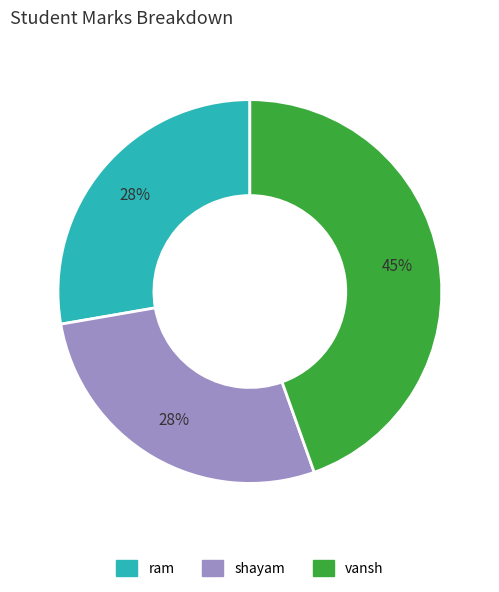

The ram slice represents 28% of the pie. True or false?

True